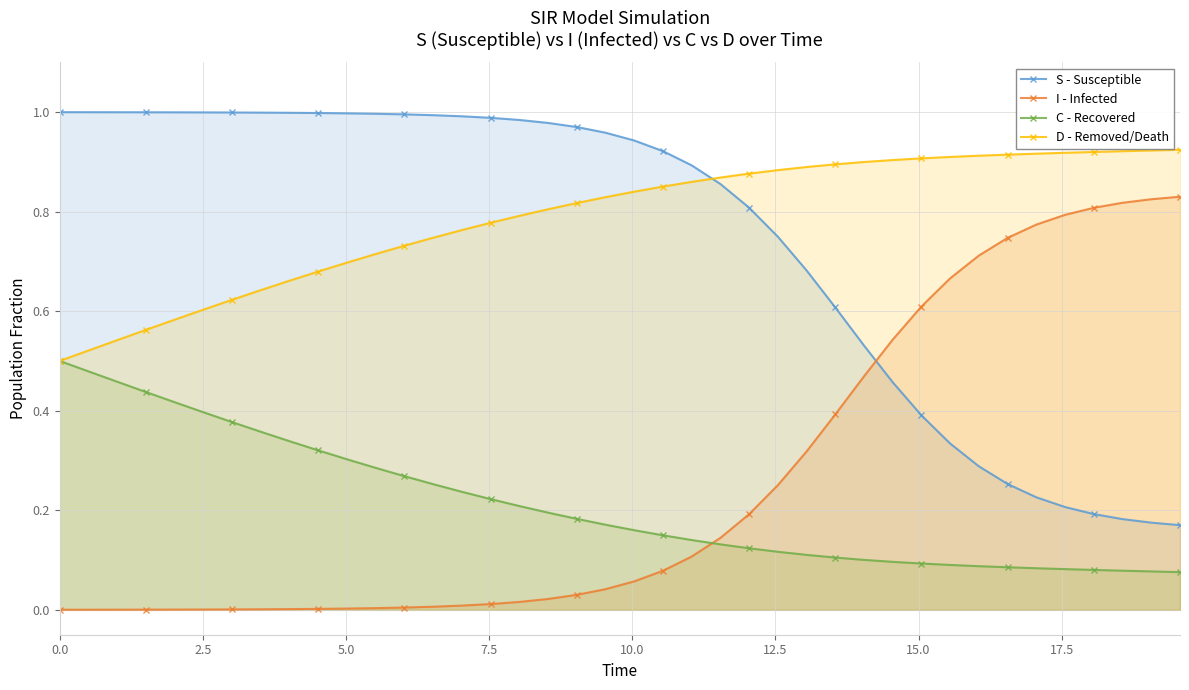

List the series in order of their peak value, highest first.

S - Susceptible, D - Removed/Death, I - Infected, C - Recovered